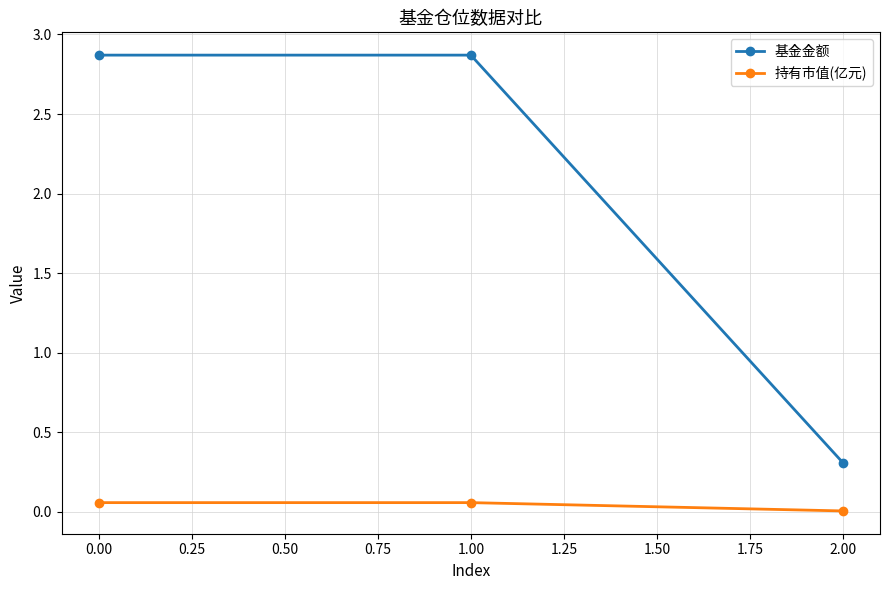

Rank the series by their average value, from highest to lowest.

基金金额, 持有市值(亿元)